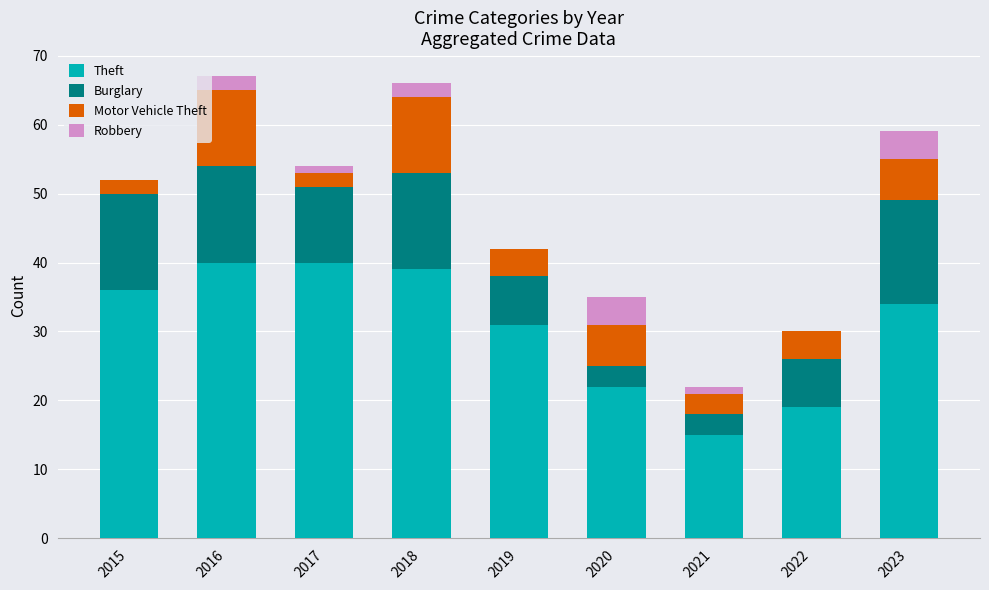

How many series are shown in this chart?

4